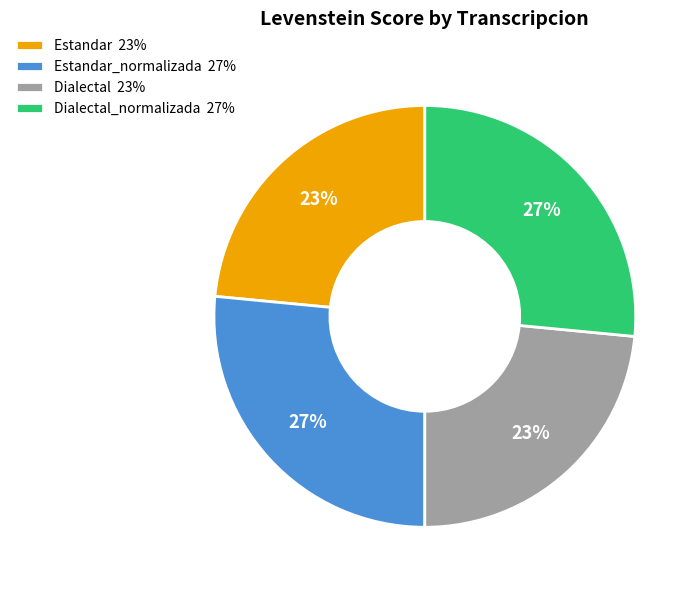

Does Dialectal 23% represent more than half of the total?

No